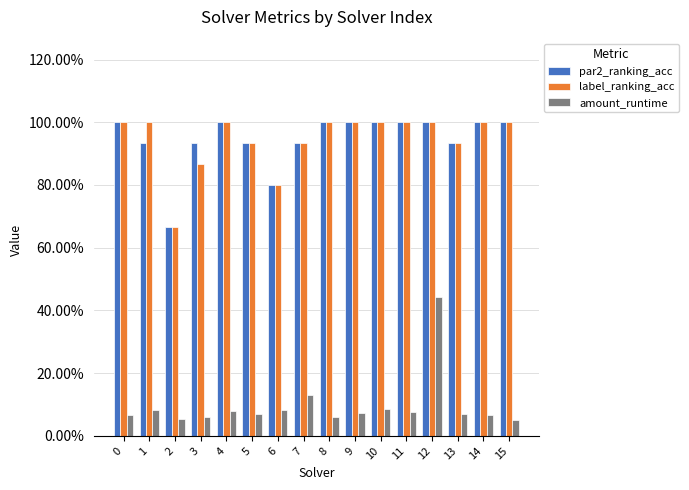

Does the chart contain stacked bars?

No